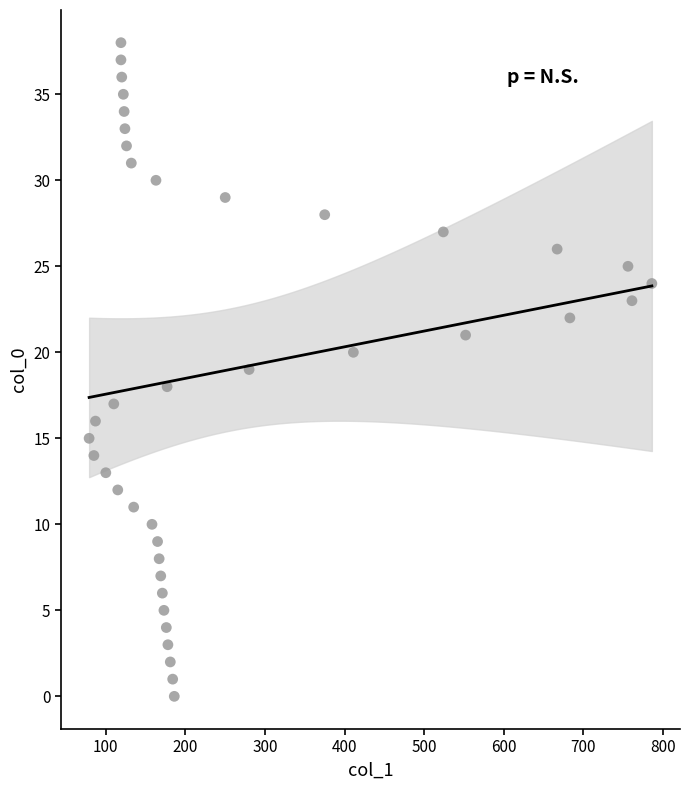

What is the range of Y values (max minus min)?

38